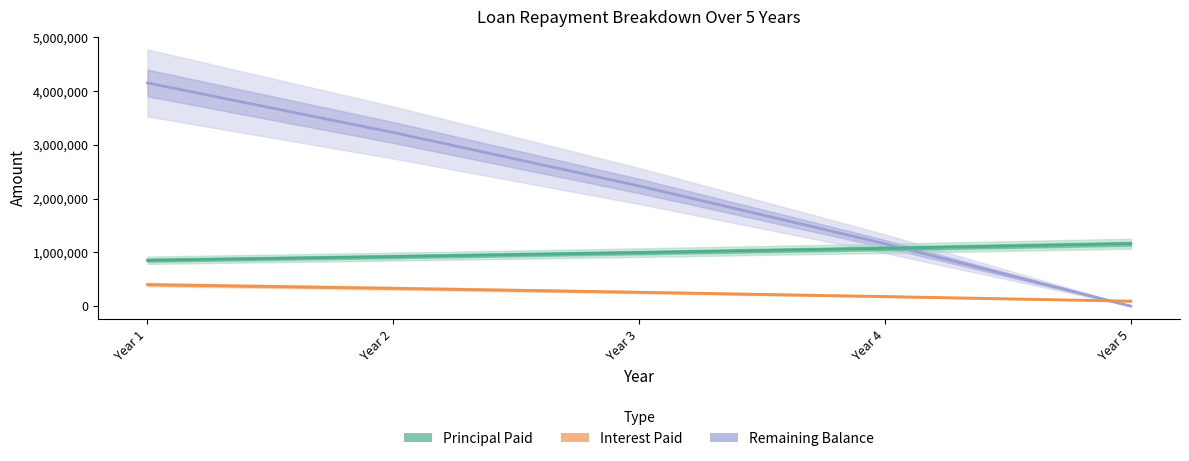

The value of Remaining Balance at Year 3 is 336616.0. True or false?

False